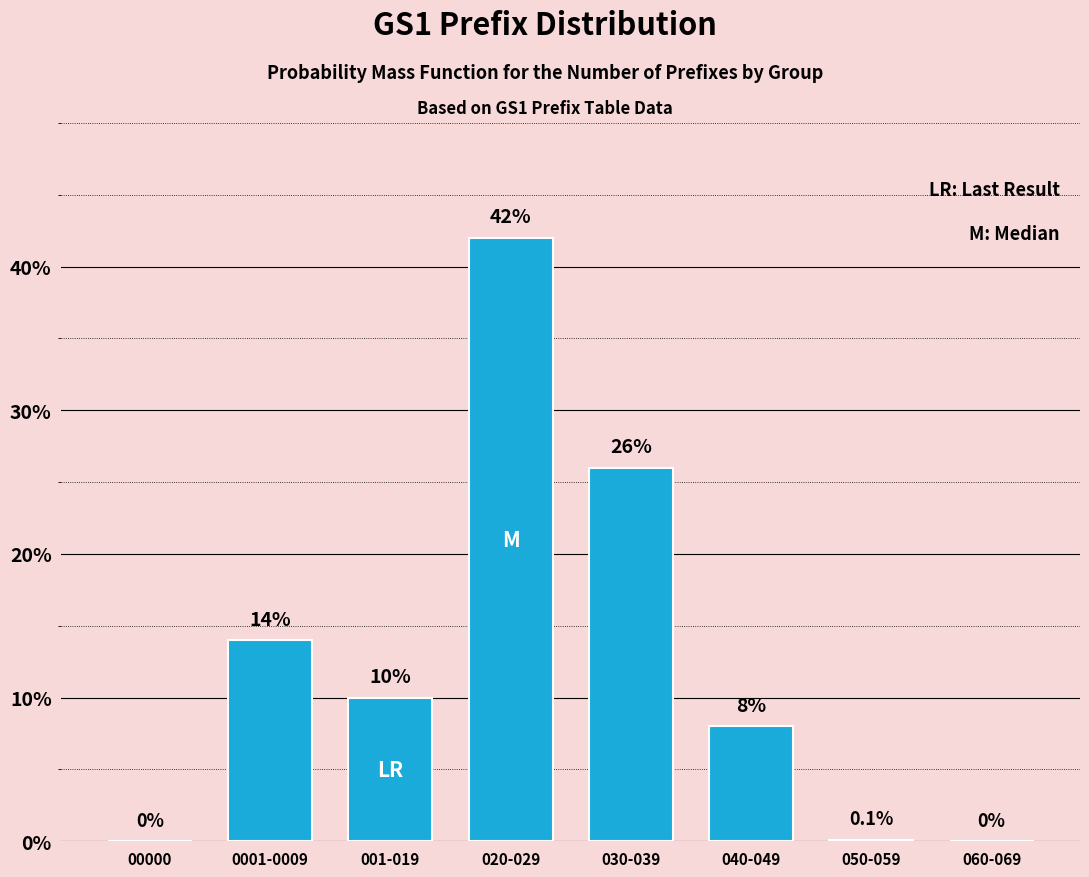

Reading right to left, transcribe all the data shown in this chart.

060-069=0.0	050-059=0.1	040-049=8.0	030-039=26.0	020-029=42.0	001-019=10.0	0001-0009=14.0	00000=0.0